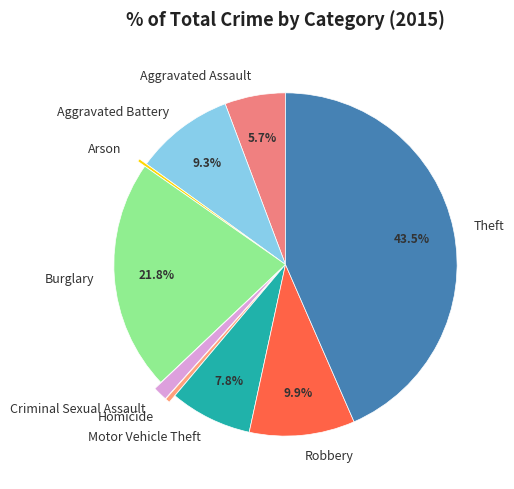

Does Theft account for over 50% of the chart?

No